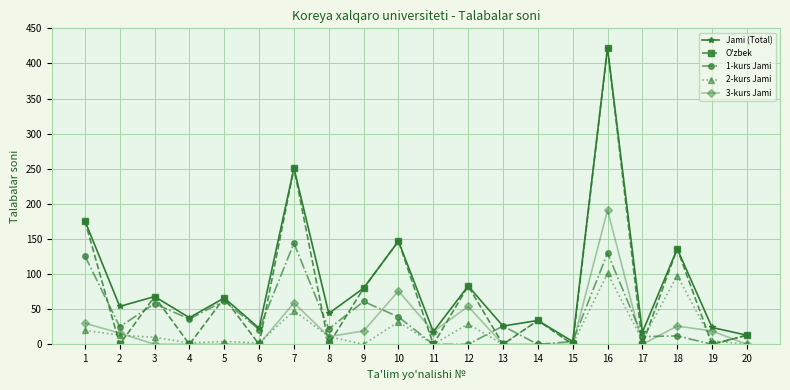

Which series has the widest spread of values?

O'zbek